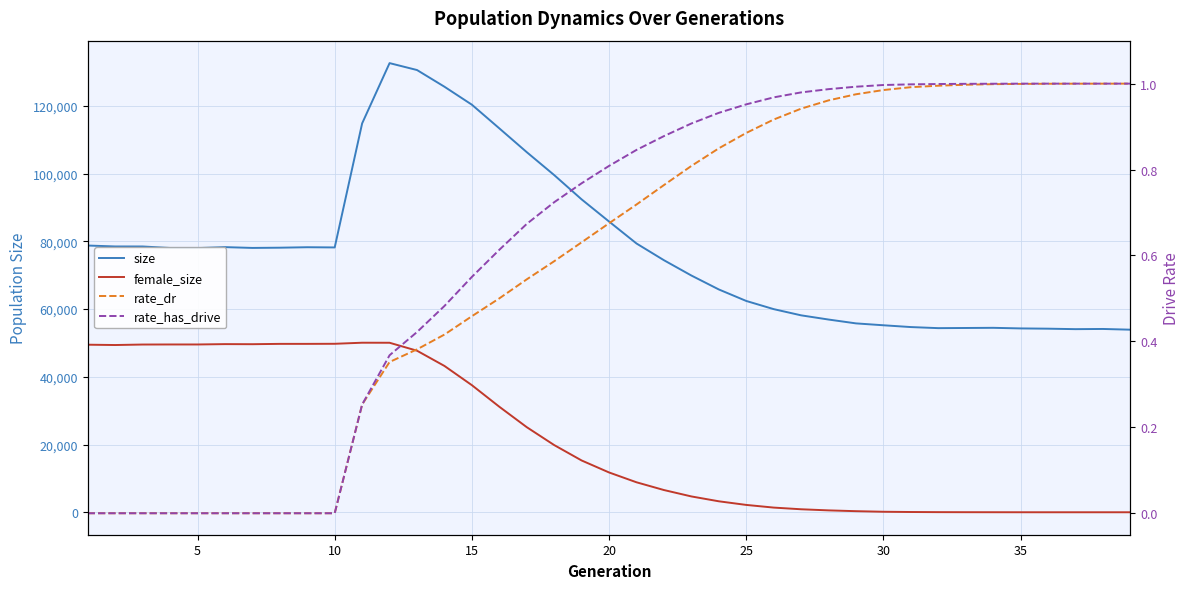

What are all the series names shown in the legend?

size, female_size, rate_dr, rate_has_drive